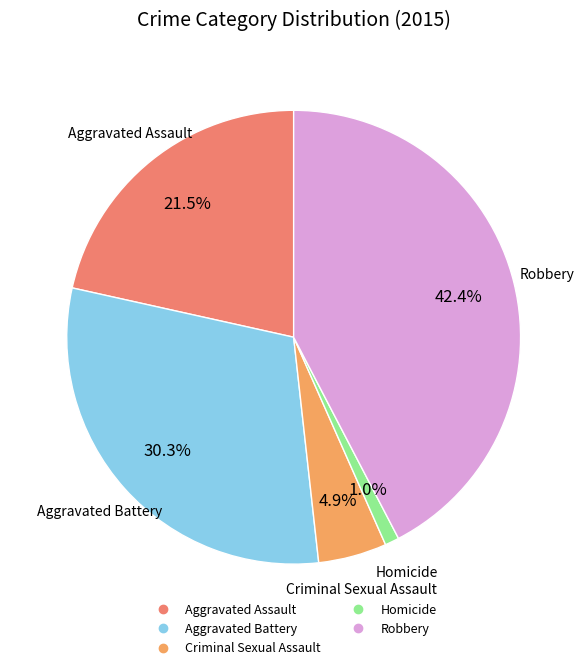

How many slices are in this pie chart?

5